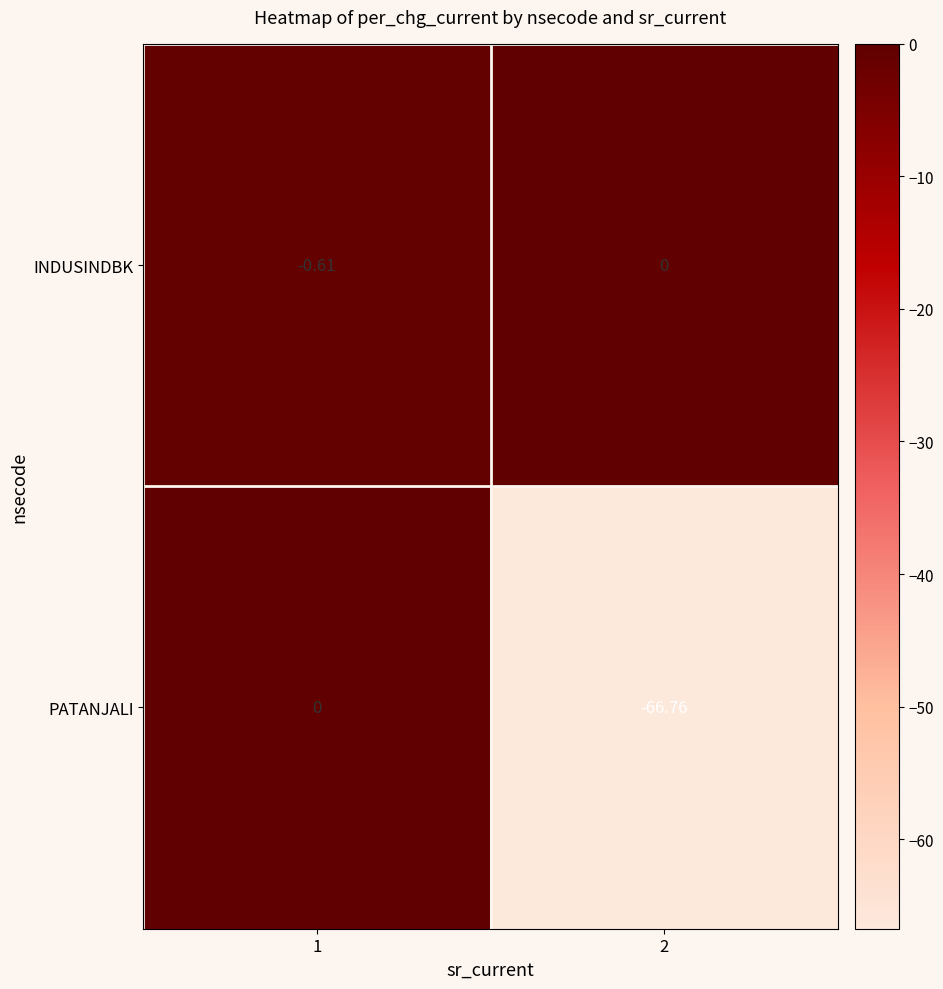

Rank the series at 2 from highest to lowest value.

INDUSINDBK, PATANJALI